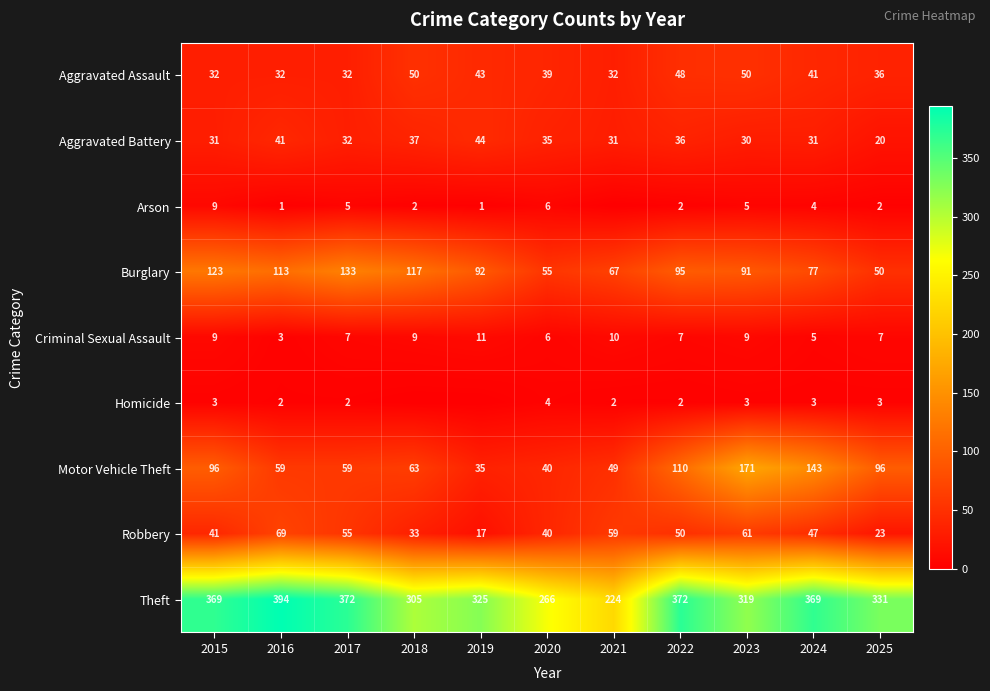

Which series changed the most between 2024 and 2025?

Motor Vehicle Theft